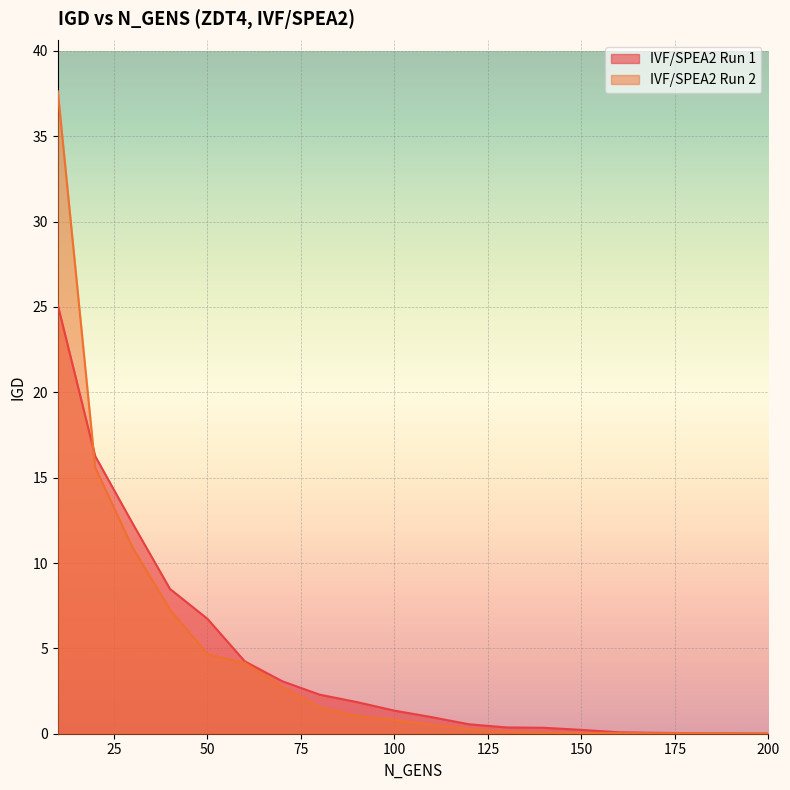

Is the value of IVF/SPEA2 Run 2 at 100 greater than the value of IVF/SPEA2 Run 1 at 60?

No